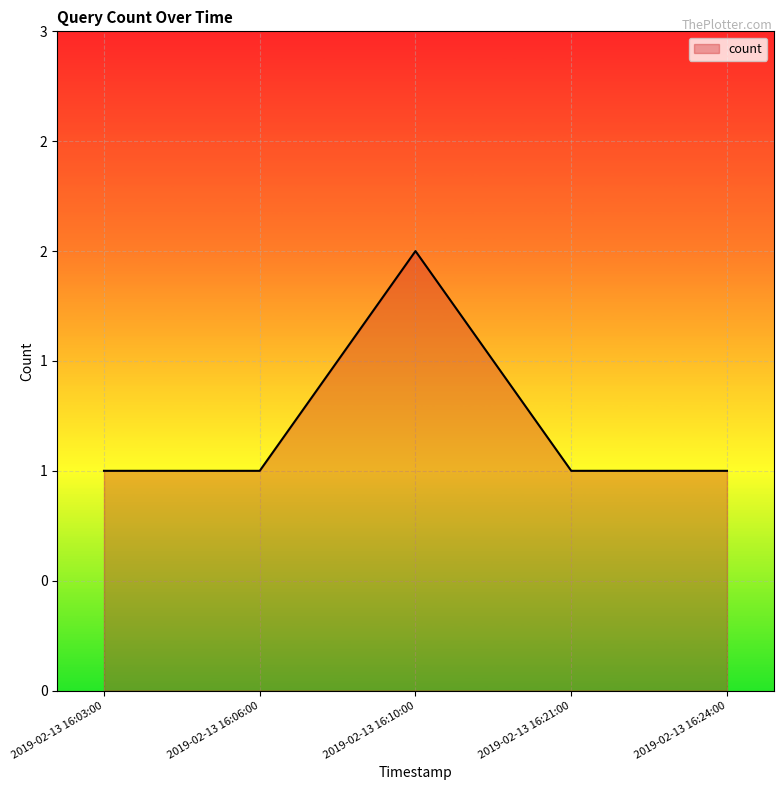

What is the label of the 4th point from the left?

2019-02-13 16:21:00